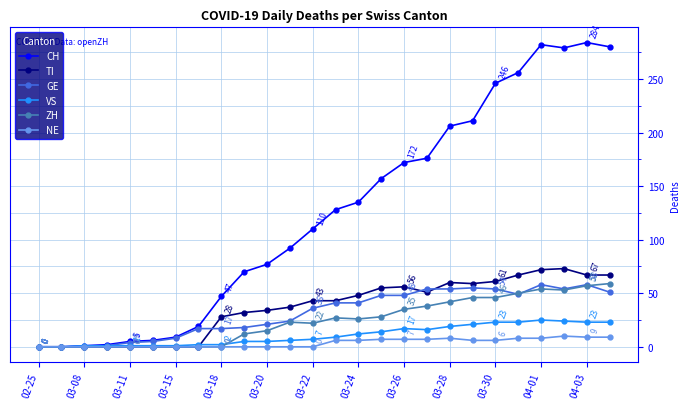

Which series has the largest range (max minus min)?

CH